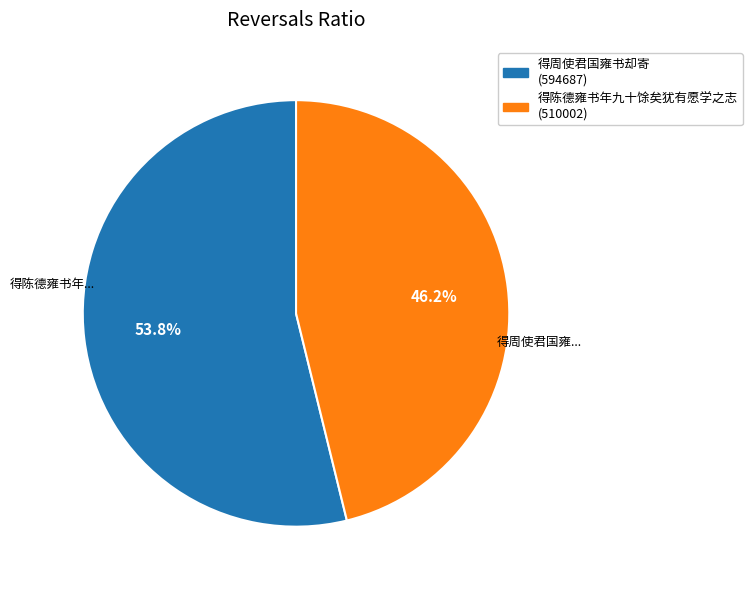

Is there any slice that represents more than half of the pie?

Yes